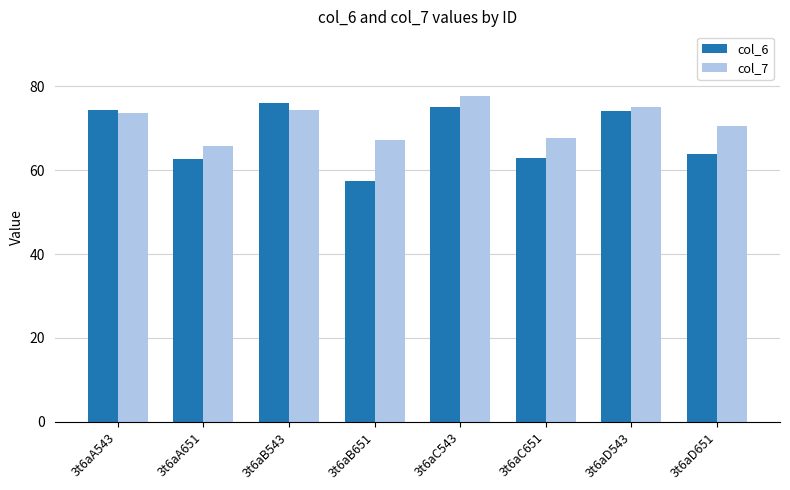

At 3t6aB543, list the series in order from smallest to largest.

col_7, col_6